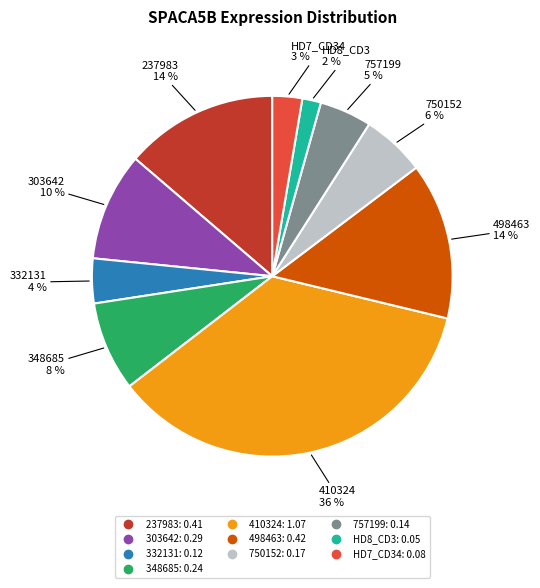

Between 332131 and HD7_CD34, which is larger?

332131